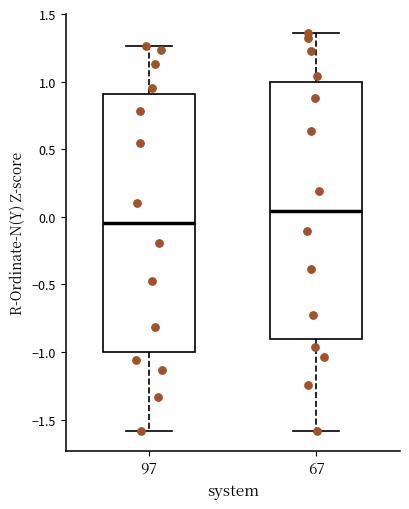

Which box's median line is the lowest?

97